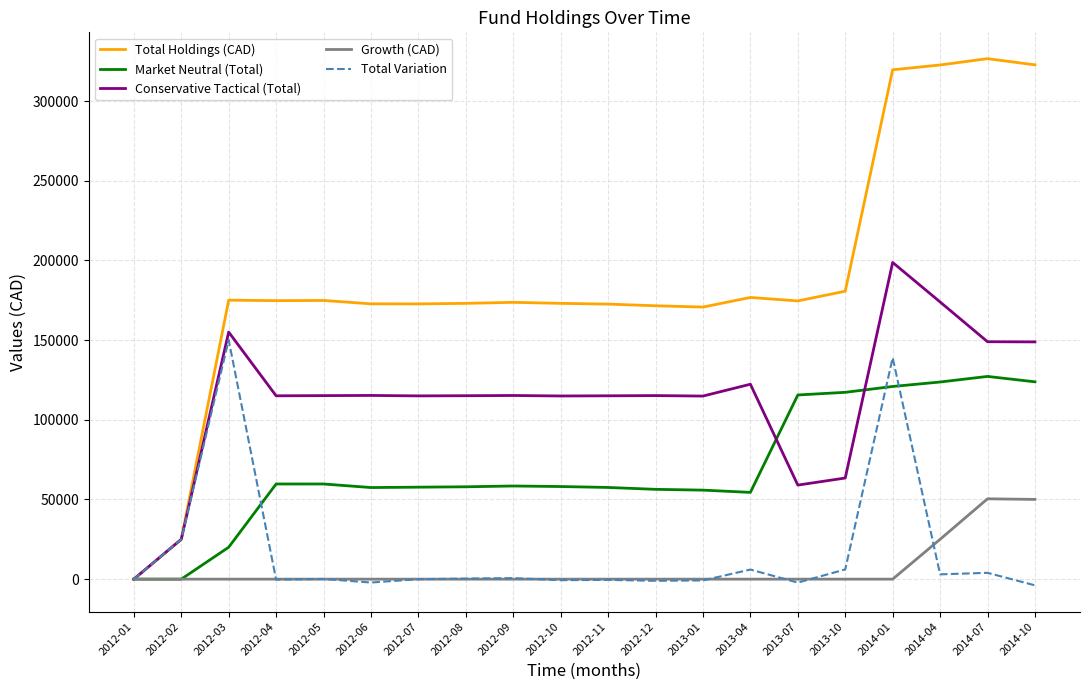

At which label is Total Variation closest to 73094?

2012-02